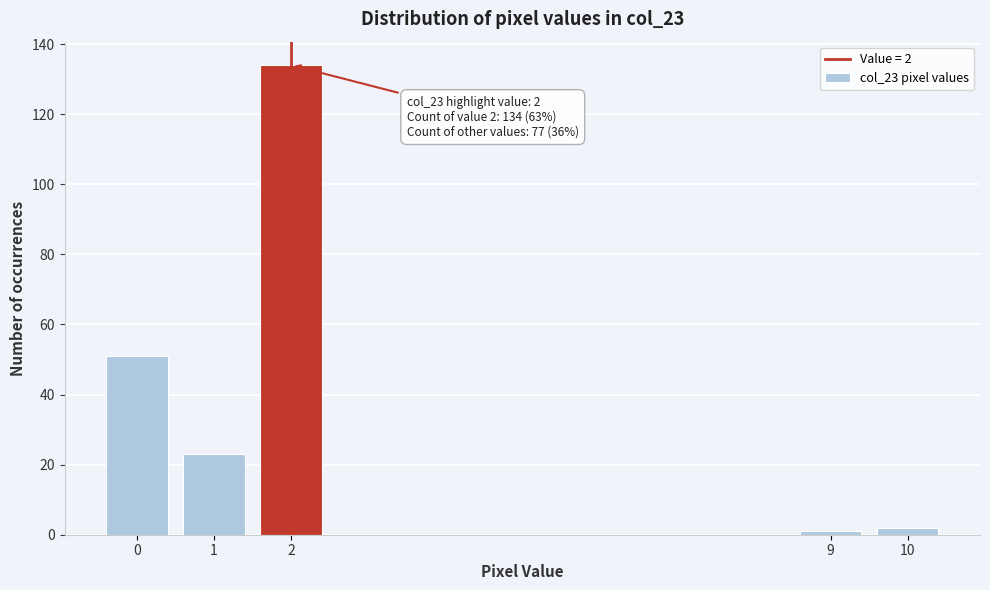

Reading left to right, extract all data points from this chart.

0=51	1=23	2=134	9=1	10=2